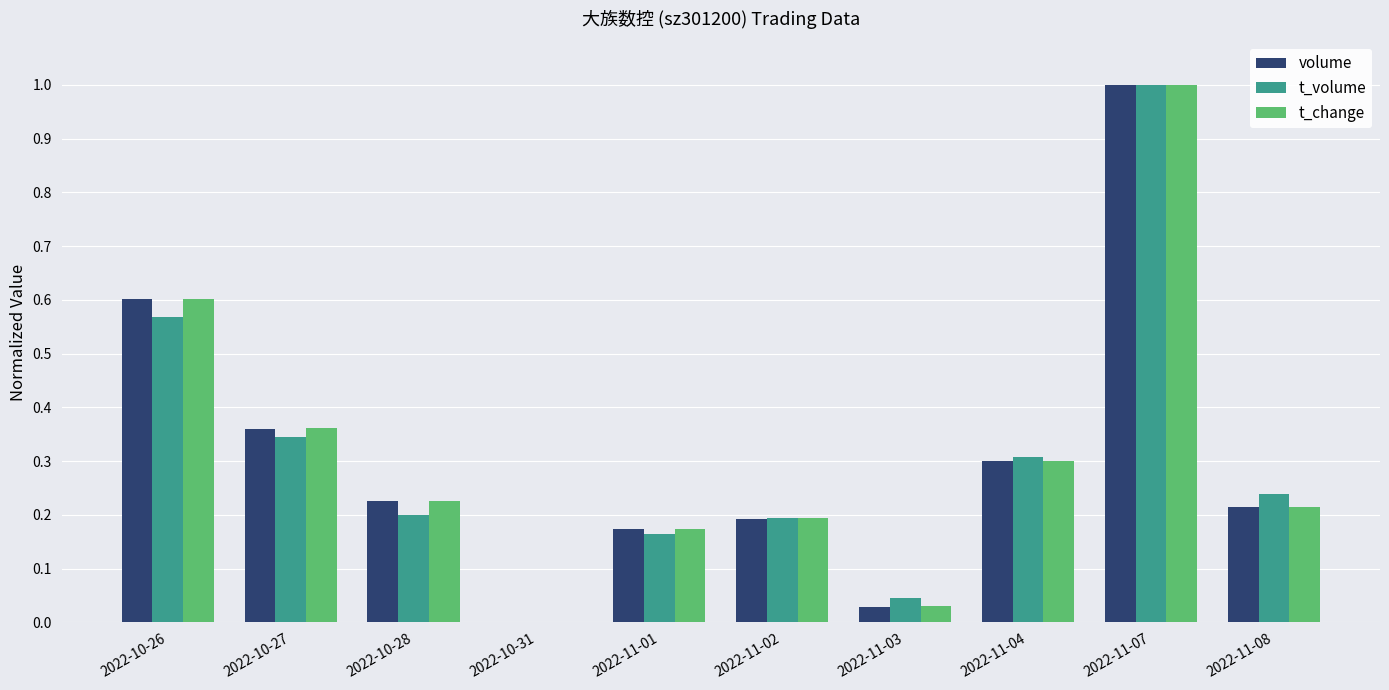

What is the sum of the t_volume values at 2022-10-26 and 2022-10-28?

0.8